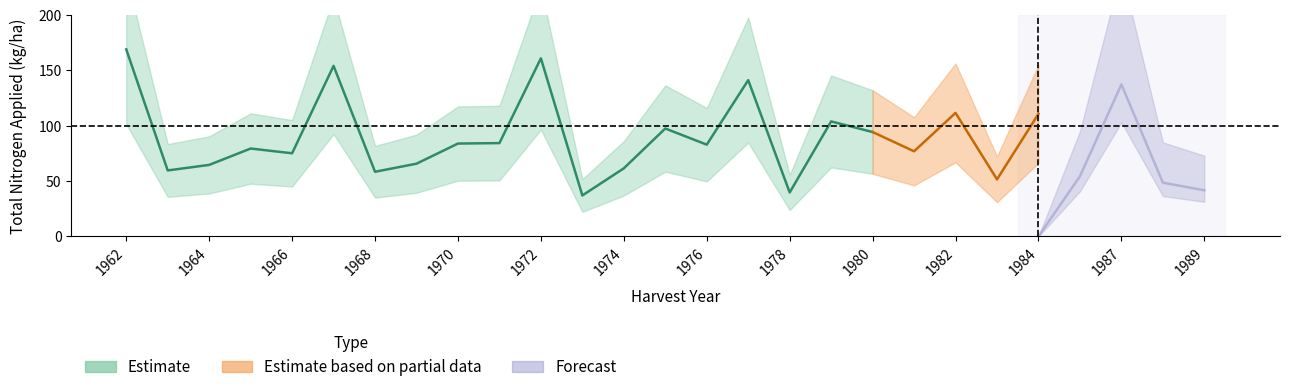

At which category is the sum across all series the highest?

1962